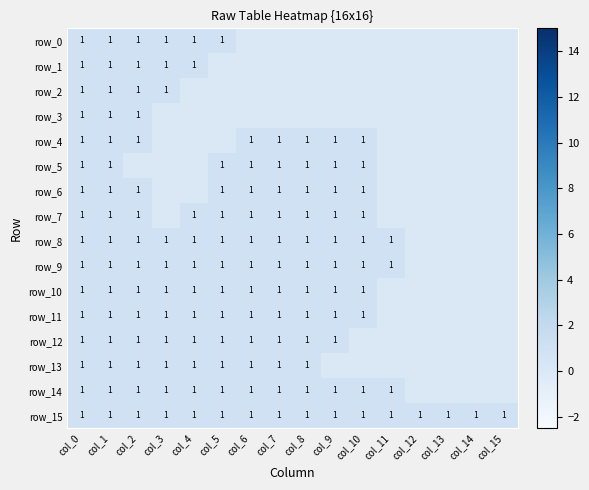

Count the row_3 values in the range 0 to 1.

16